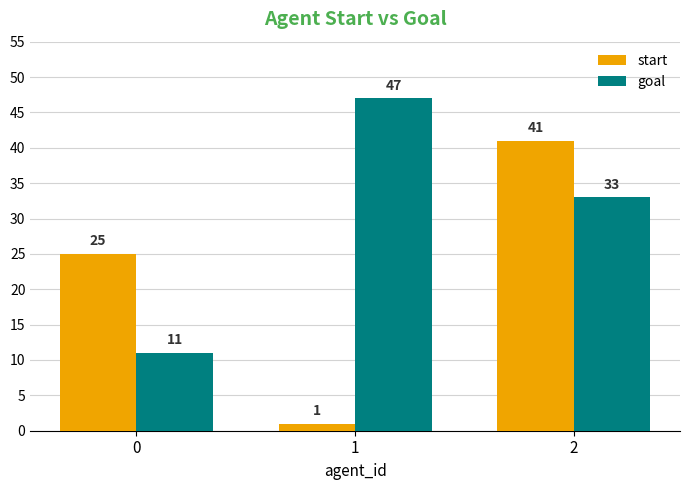

Which series has the largest total across all categories?

goal